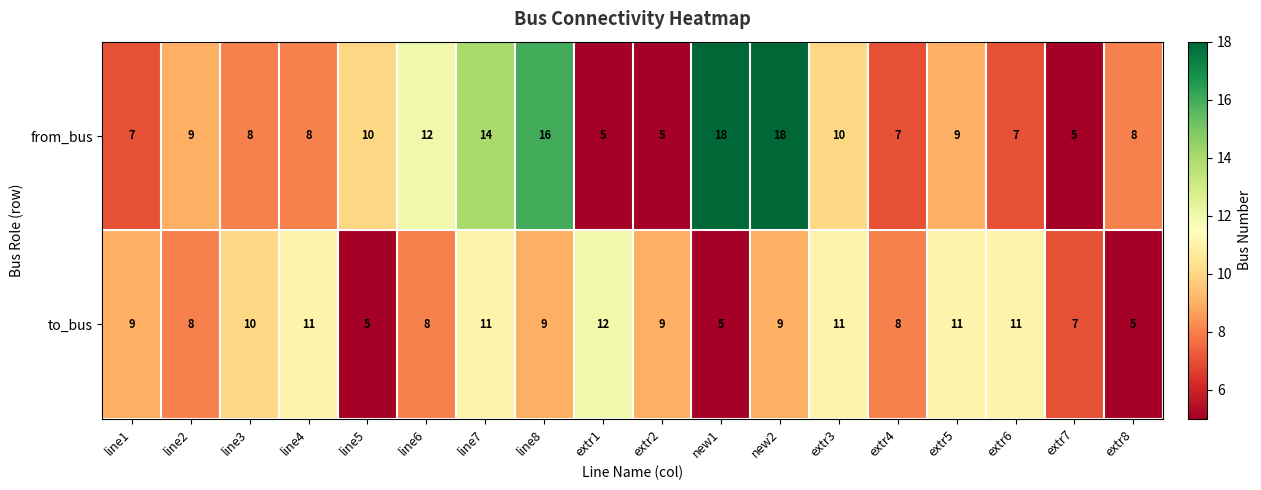

What is the difference between the maximum and minimum values in the from_bus series?

13